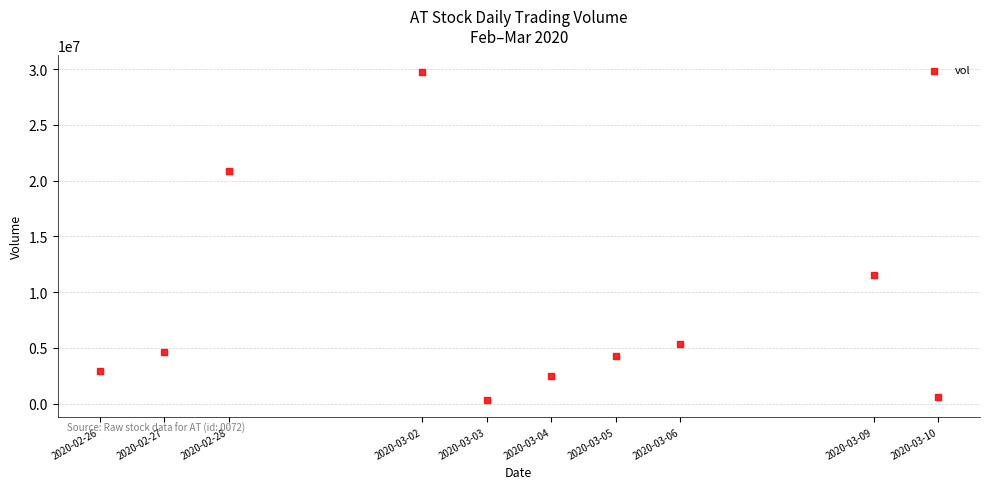

What Y value in the scatter plot is closest to 15029800?

11531700